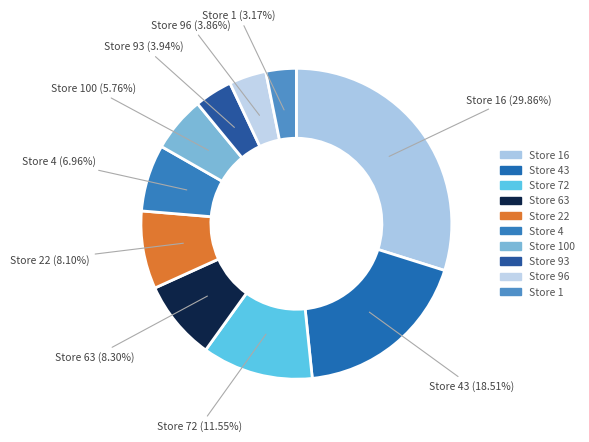

How many slices are in this pie chart?

10